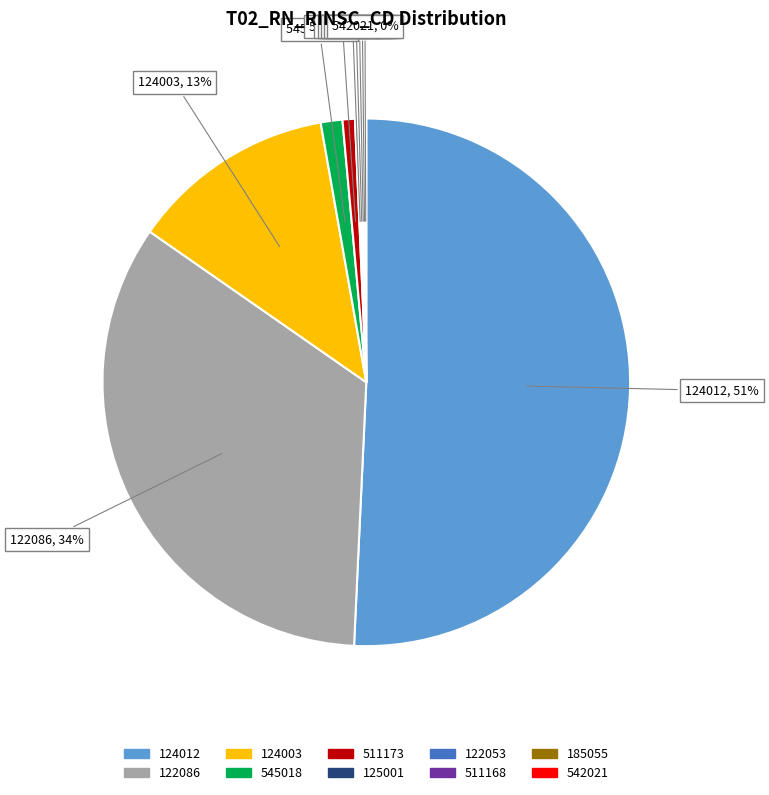

To the nearest percent, what is the average slice percentage?

10%